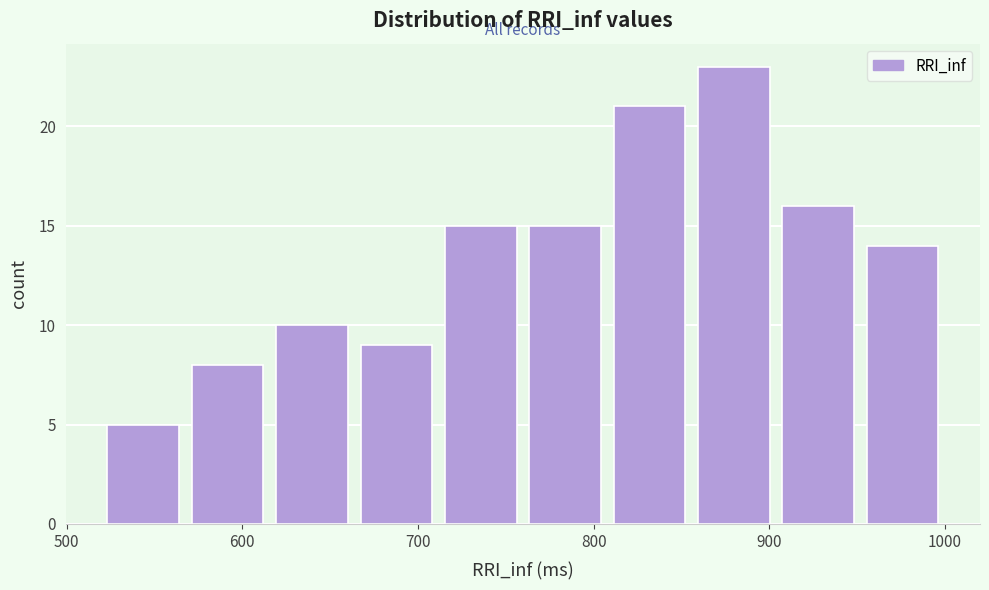

Reading left to right, list every bar in this chart as the range it spans on the x-axis followed by its height. Neither the bar edges nor the heights are printed on the chart, so give them approximately, as read against the axes.

520 to 570: 5
570 to 620: 8
620 to 660: 10
660 to 710: 9
710 to 760: 15
760 to 810: 15
810 to 860: 21
860 to 900: 23
900 to 950: 16
950 to 1000: 14